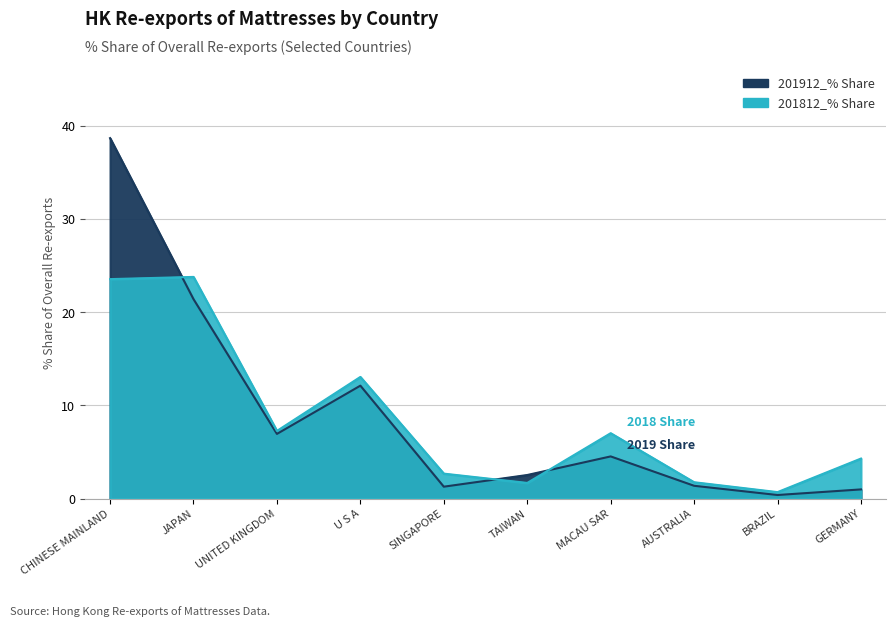

At which category does 201912_% Share reach its first local peak?

U S A